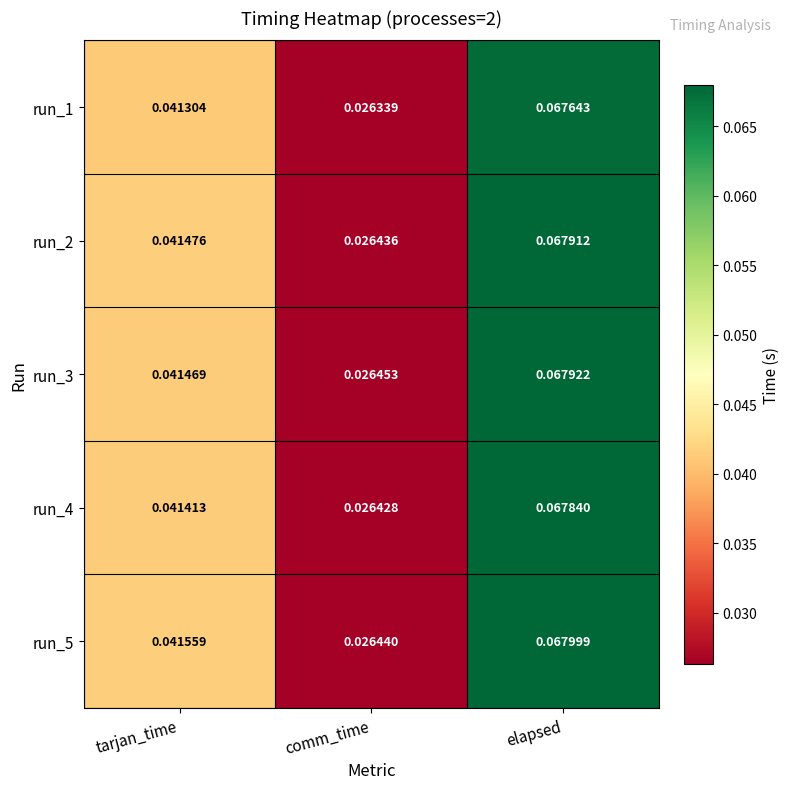

At which label is run_4 closest to 0?

comm_time